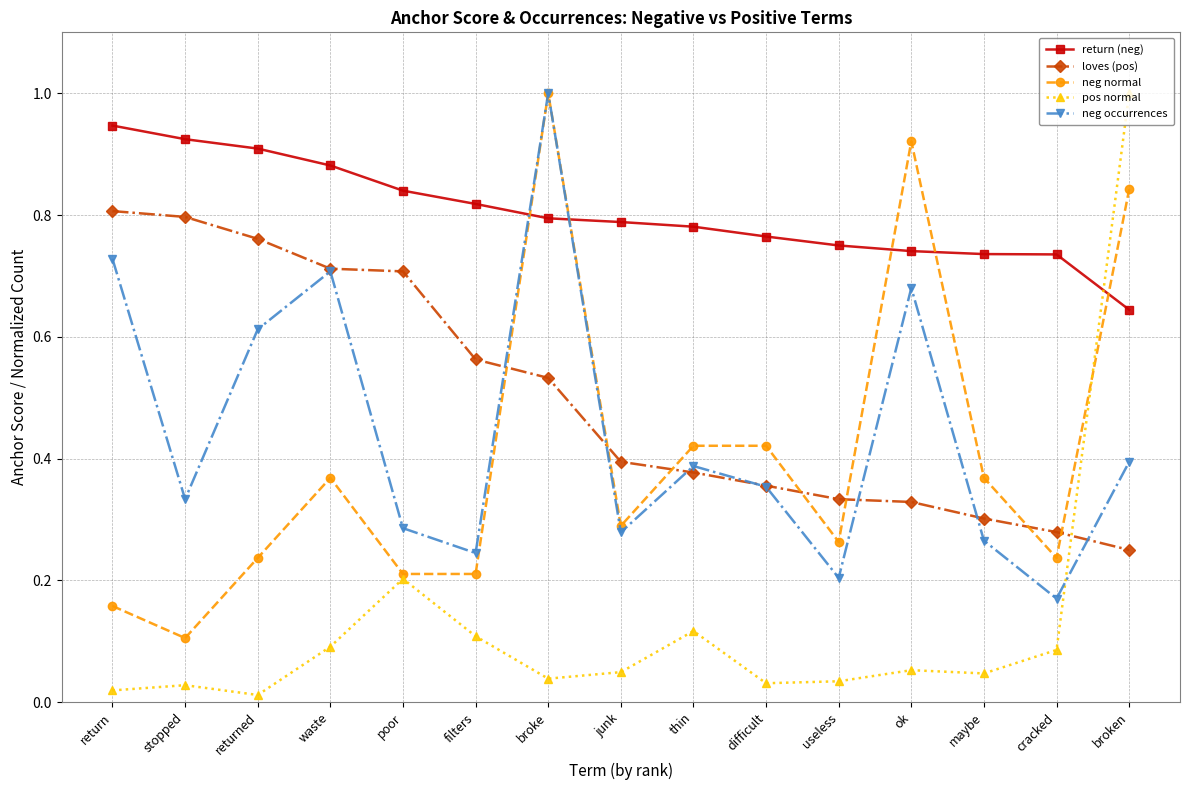

Is the value of neg normal at maybe greater than the value of neg occurrences at stopped?

Yes